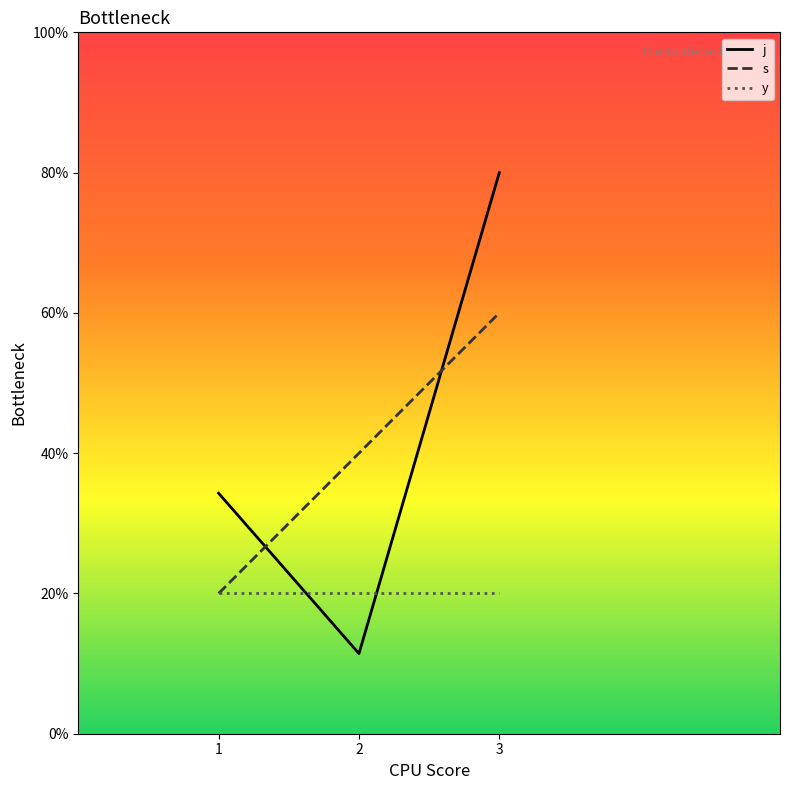

Does the chart display data point markers on the line(s)?

No